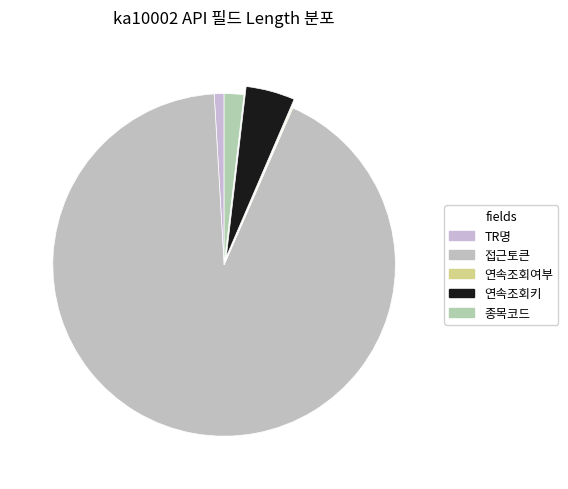

Is it true that 연속조회키 is 14% of the pie?

False